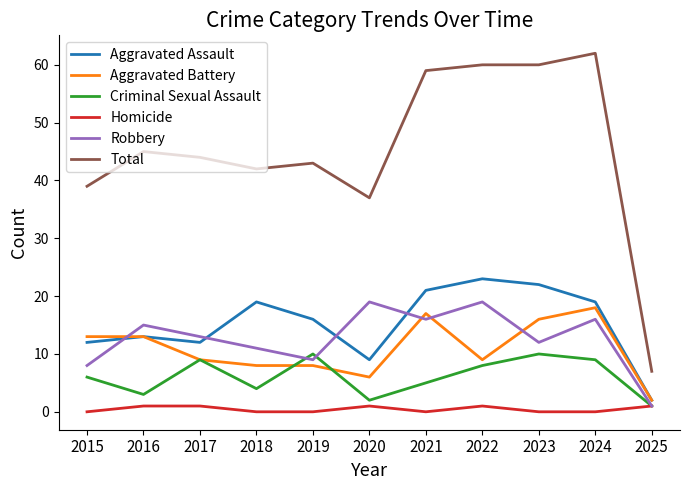

True or false: Aggravated Battery and Homicide intersect in this chart.

False